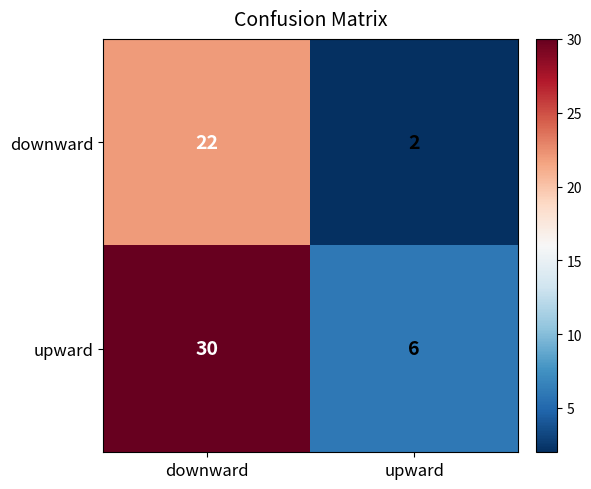

Reading left to right, list all the values displayed in this chart.

downward: downward=22	upward=2
upward: downward=30	upward=6